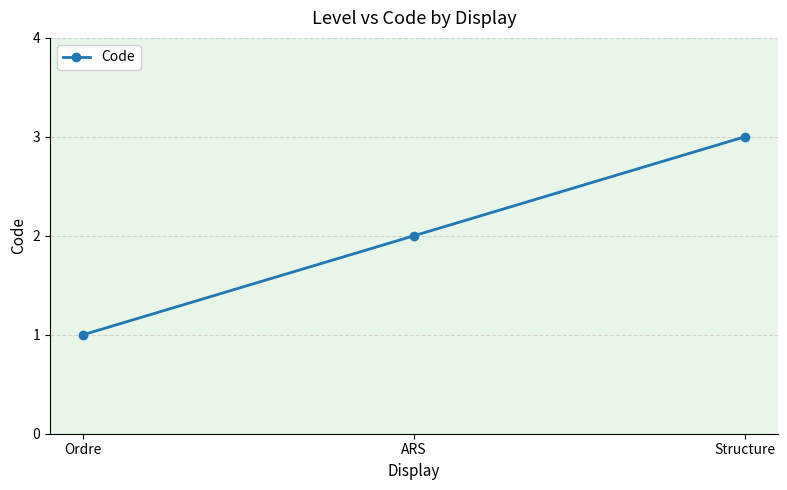

Reading left to right, extract all data points from this chart.

1	2	3